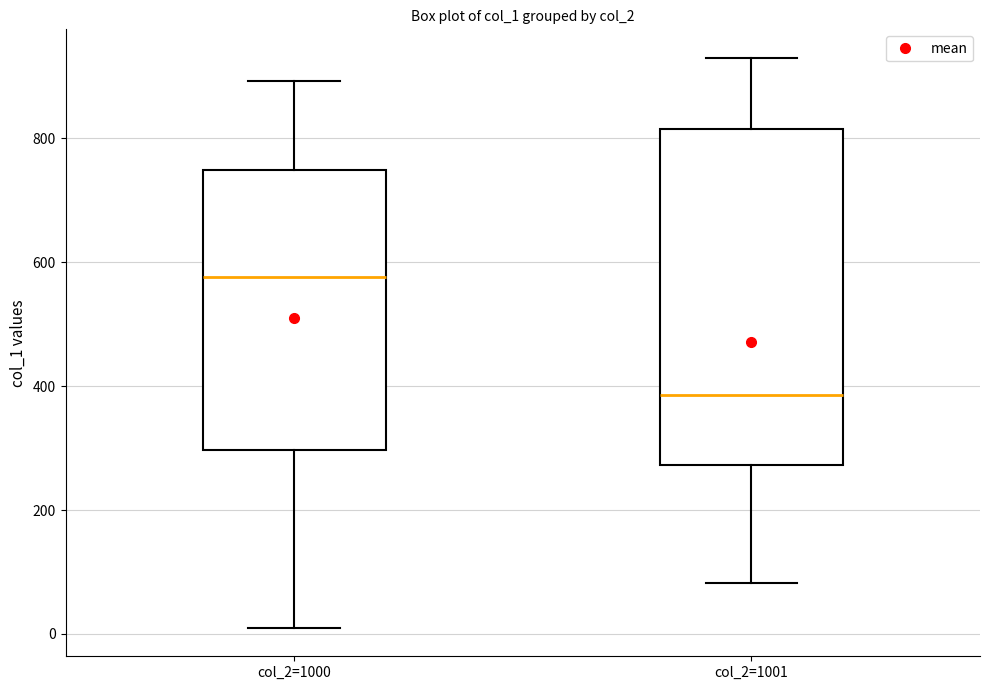

Where does the upper whisker of the box for col_2=1000 end on the y-axis? The values are not printed on the chart, so give them approximately, as read against the axis.

900